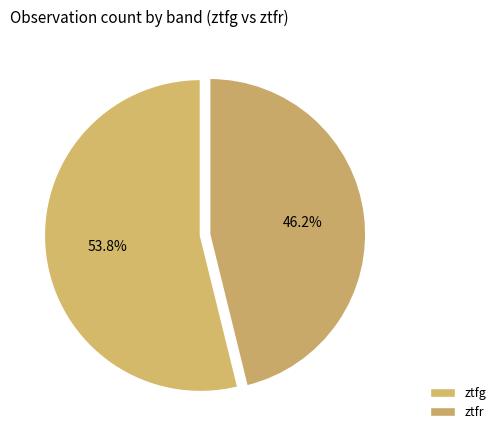

How much of the chart is everything except ztfr?

53.8%